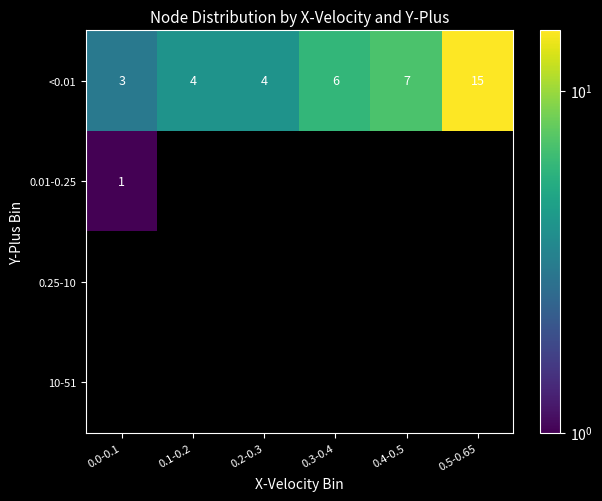

What is the sum of all <0.01 values?

39